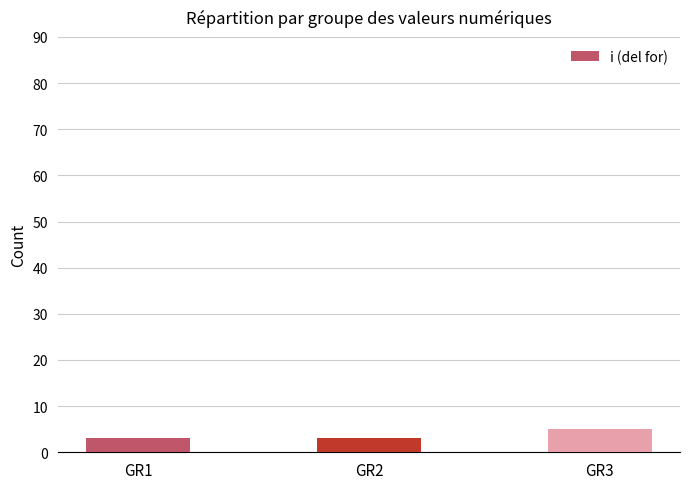

Reading right to left, extract all data points from this chart.

GR3=5	GR2=3	GR1=3